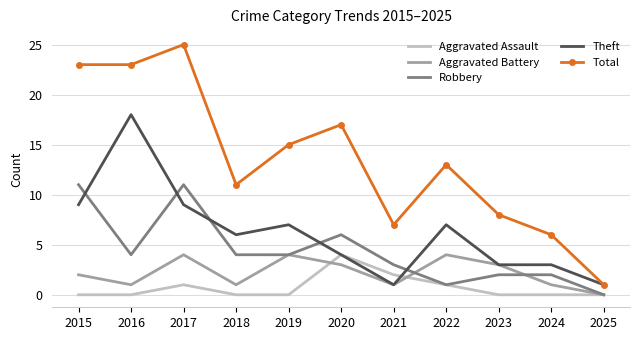

What is the total value across all series at 2016?

46